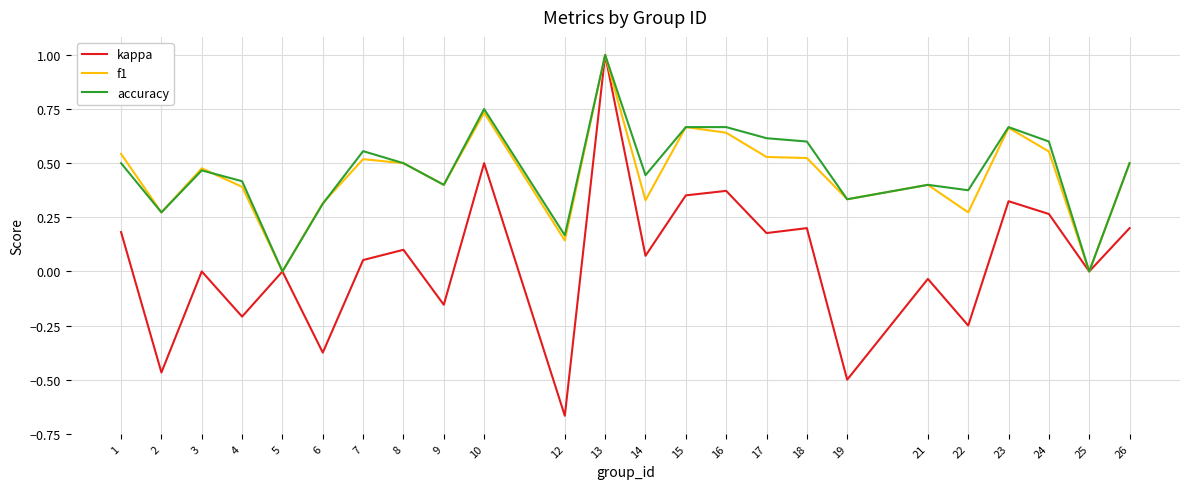

Which series has the largest total across all categories?

accuracy